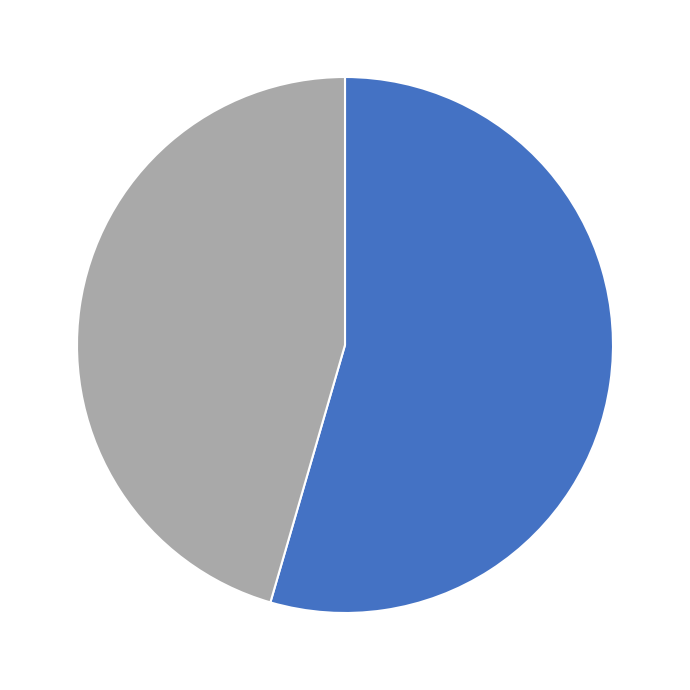

Is there any slice that represents more than half of the pie?

Yes